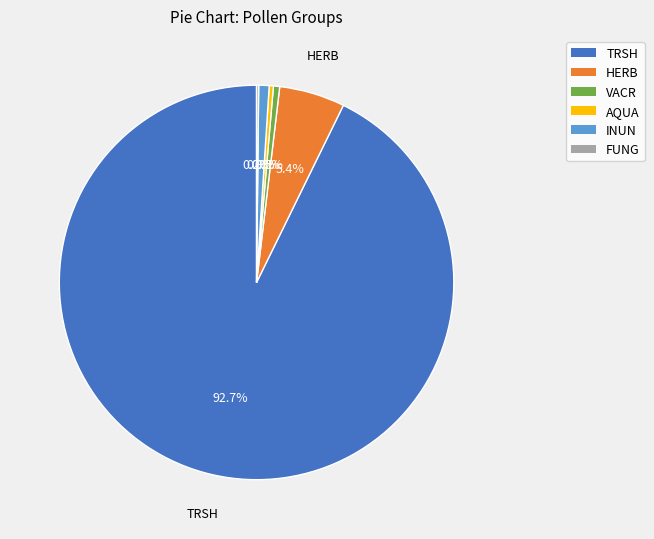

Between HERB and AQUA, which is larger?

HERB